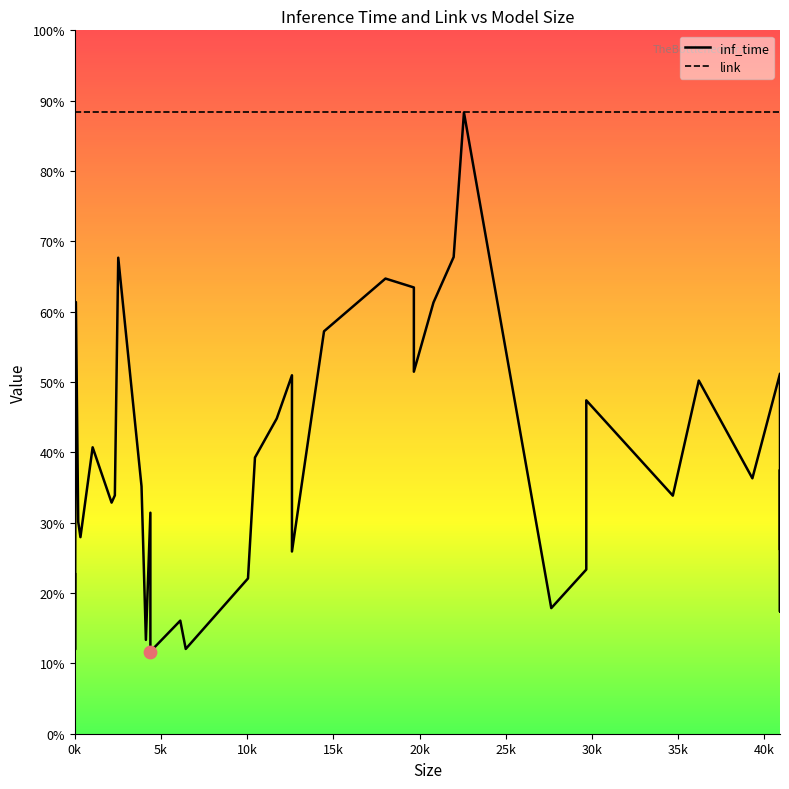

What are all the series names shown in the legend?

inf_time, link